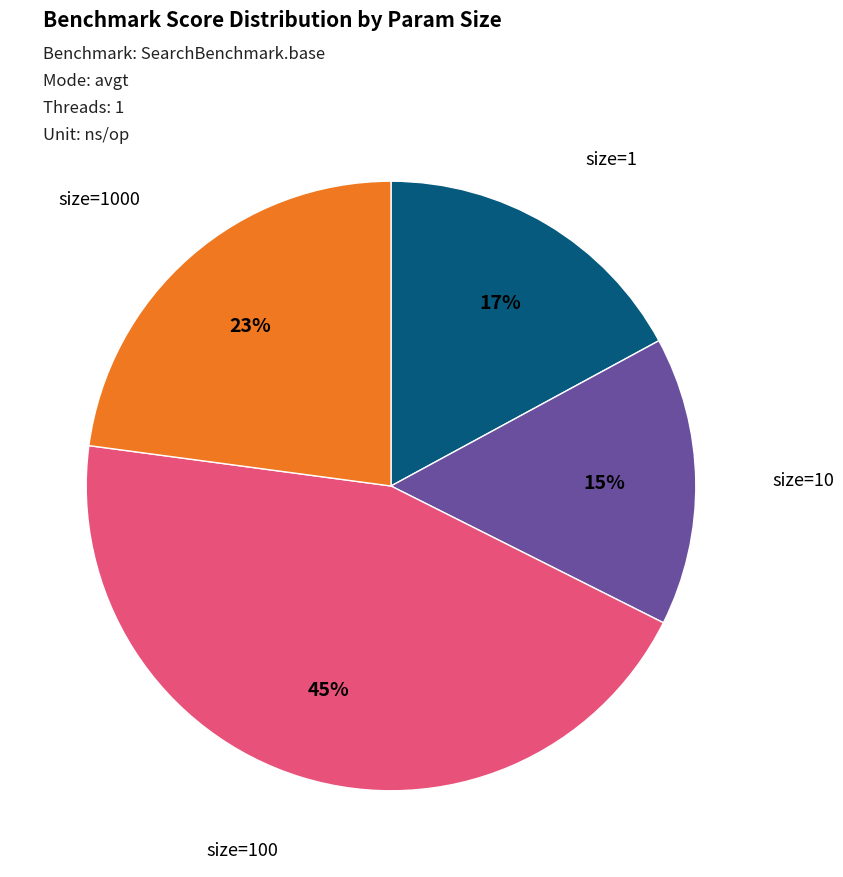

Count the number of slices in the pie.

4